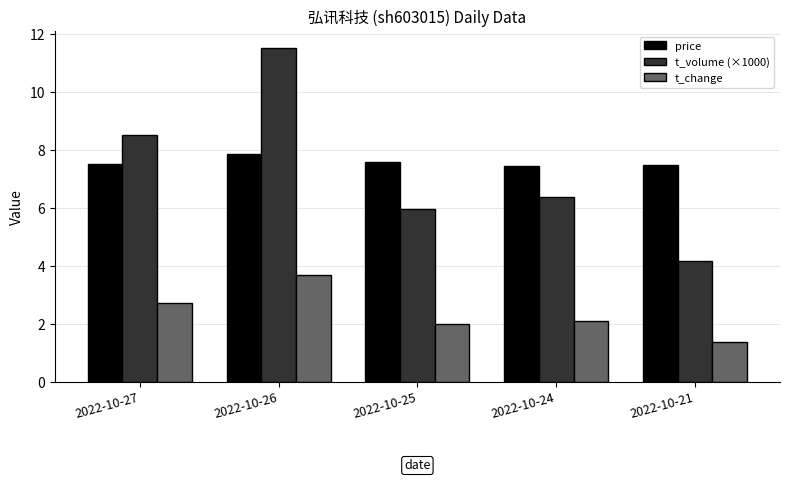

What value does the price series have at 2022-10-25?

7.6